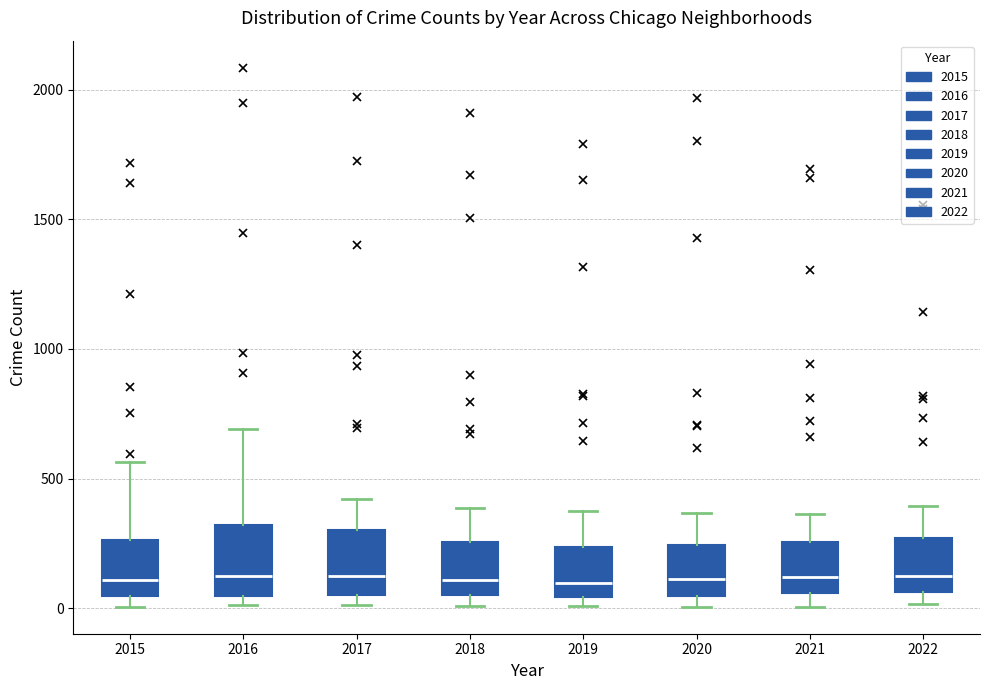

Reading left to right, read every box against the y-axis: the position of its median line, the range the box covers, and the ends of its whiskers. The values are not printed on the chart, so give them approximately, as read against the axis.

2015: median 100, box 50 to 250, whiskers 0 to 550
2016: median 150, box 50 to 300, whiskers 0 to 700
2017: median 100, box 50 to 300, whiskers 0 to 400
2018: median 100, box 50 to 250, whiskers 0 to 400
2019: median 100, box 50 to 250, whiskers 0 to 400
2020: median 100, box 50 to 250, whiskers 0 to 350
2021: median 100, box 50 to 250, whiskers 0 to 350
2022: median 150, box 50 to 250, whiskers 0 to 400